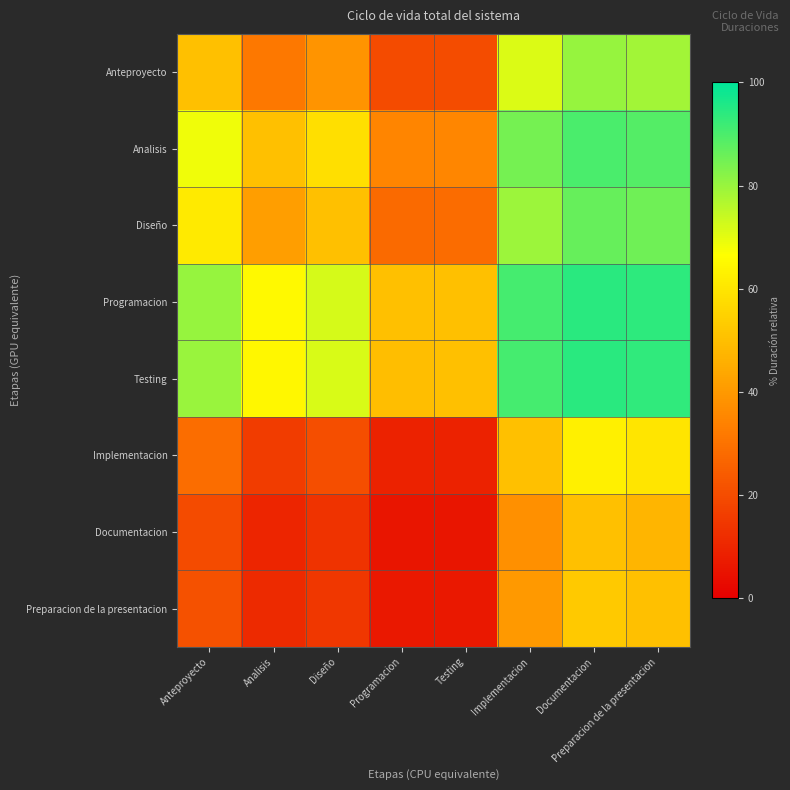

At Anteproyecto, list the series in order from smallest to largest.

Documentacion, Preparacion de la presentacion, Implementacion, Anteproyecto, Diseño, Analisis, Testing, Programacion